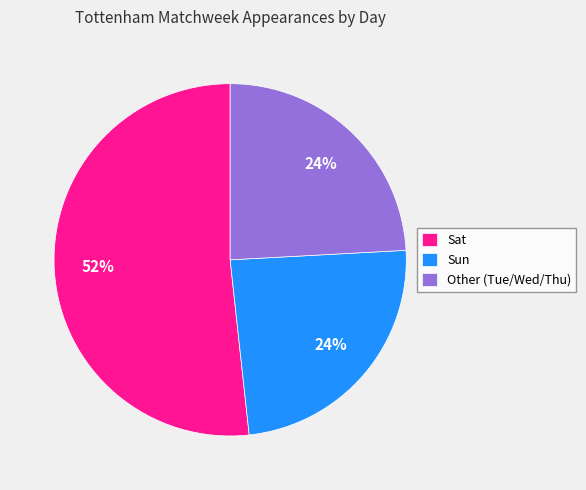

Which has a higher value, Sun or Sat?

Sat